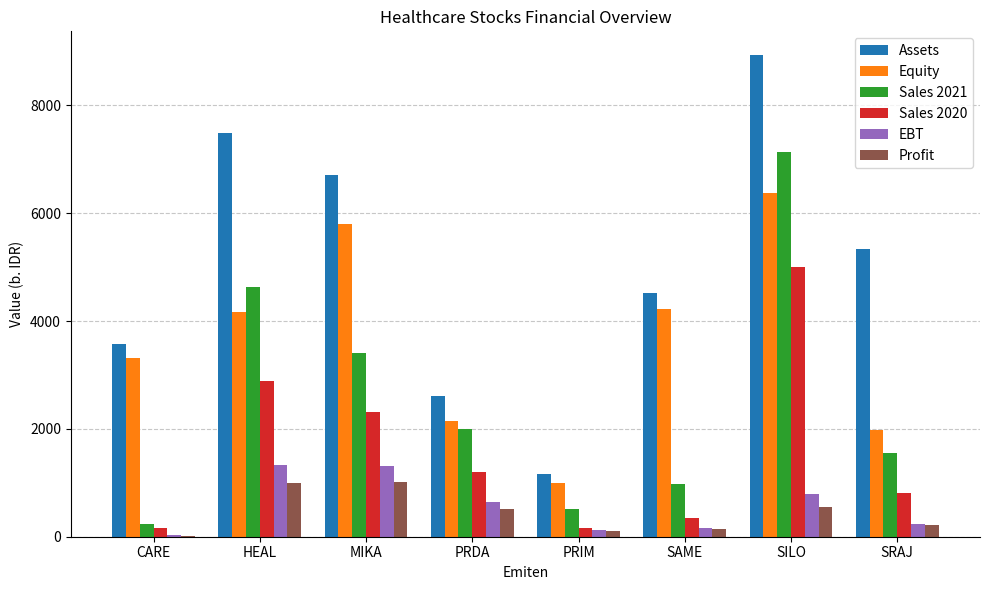

The value of Sales 2021 at CARE is 233.3. True or false?

True